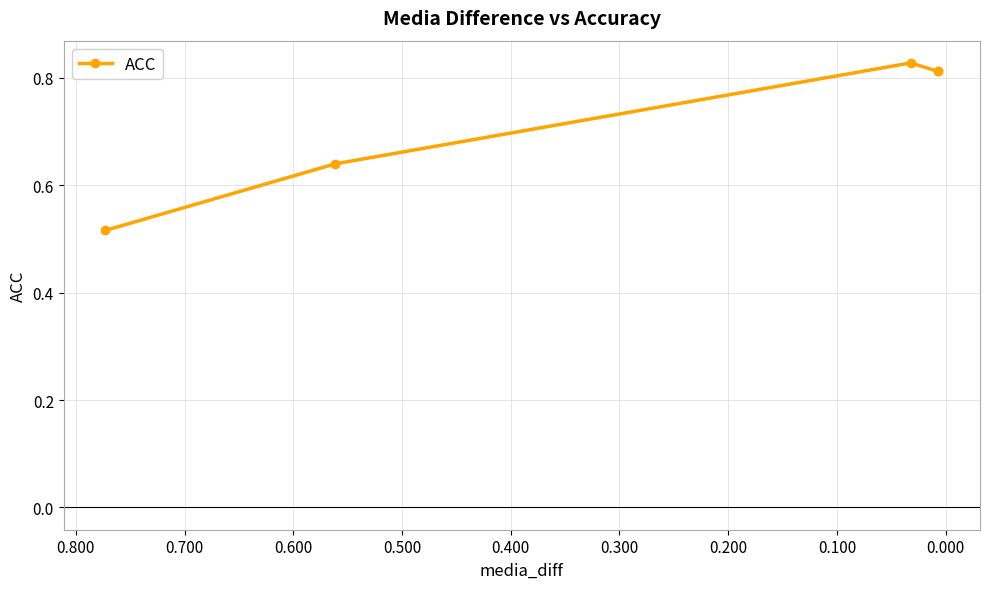

How many interior local peaks (higher than both neighbors) does the data have?

1